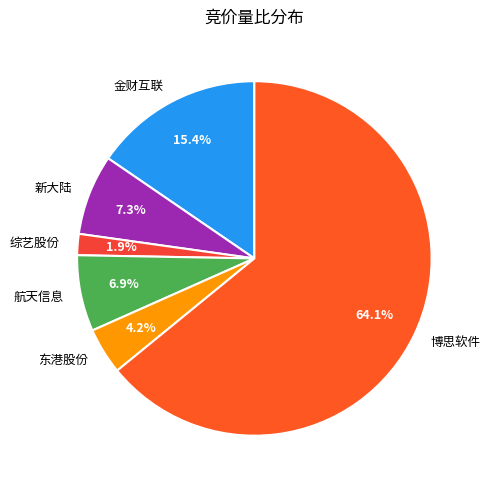

To the nearest percent, what percentage of the pie is 航天信息?

7%